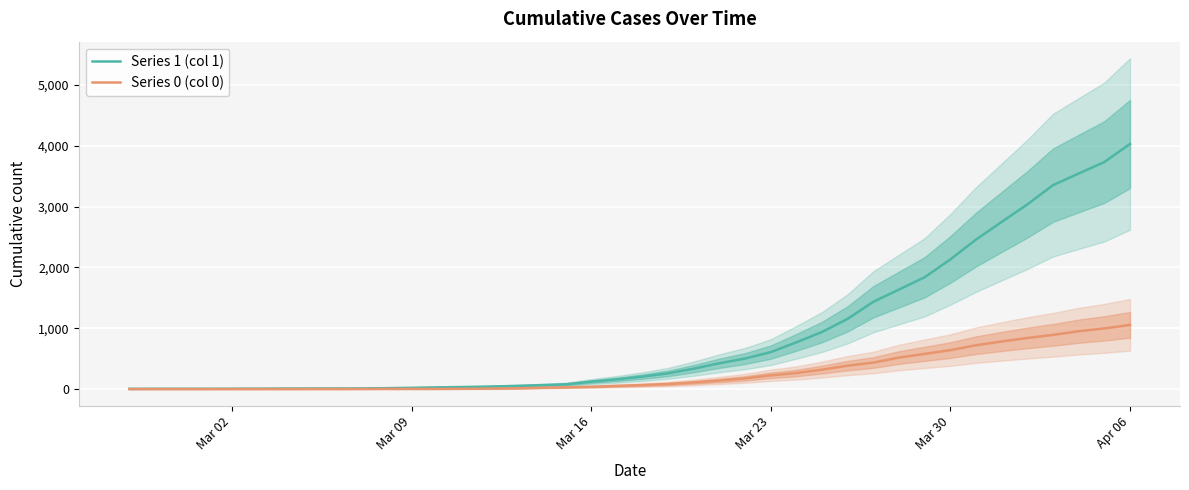

At which label does Series 1 (col 1) reach its peak?

Apr 06